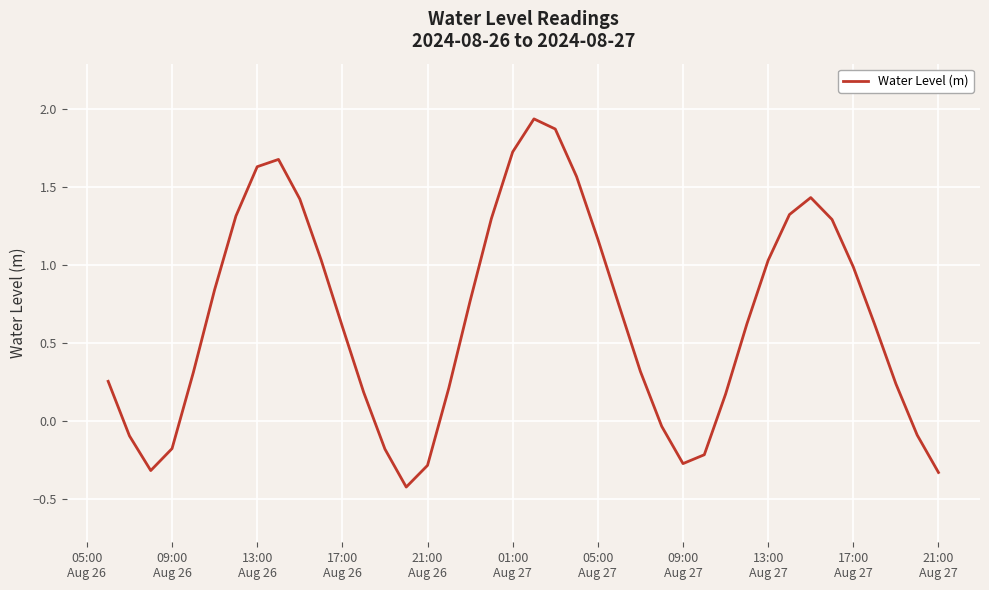

What is the difference between the second highest and minimum values?

2.3